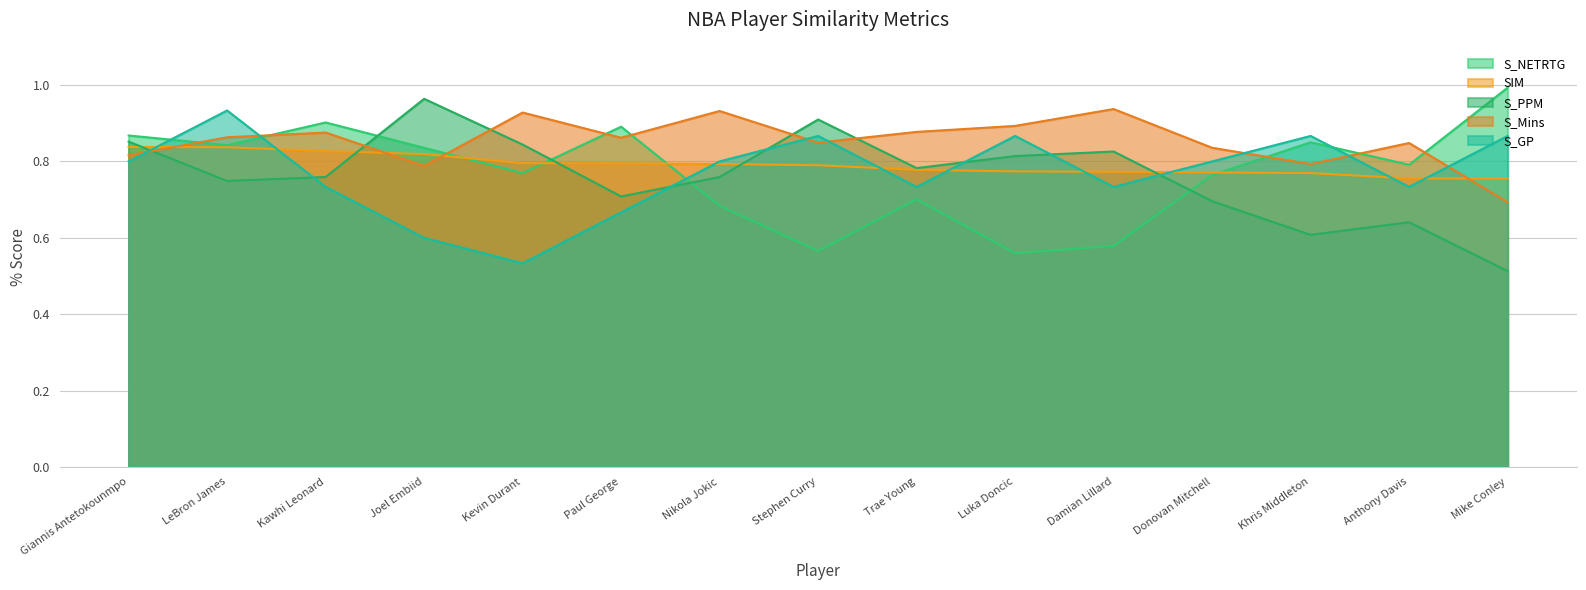

Does the chart have visible grid lines?

Yes